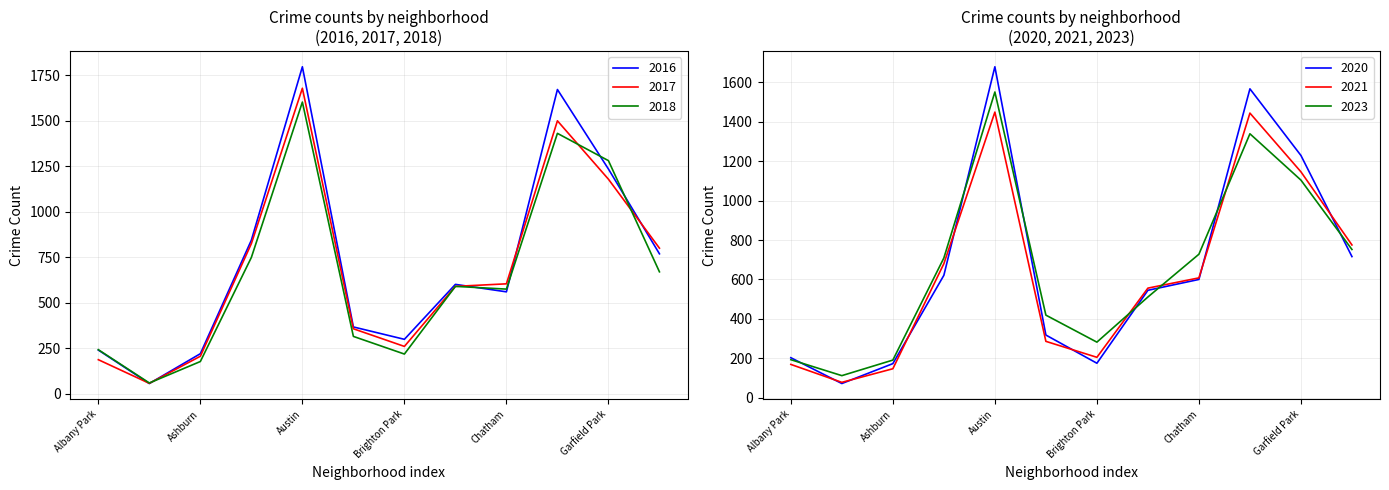

Where do 2018 and 2021 first cross each other?

Albany Park and Archer Heights